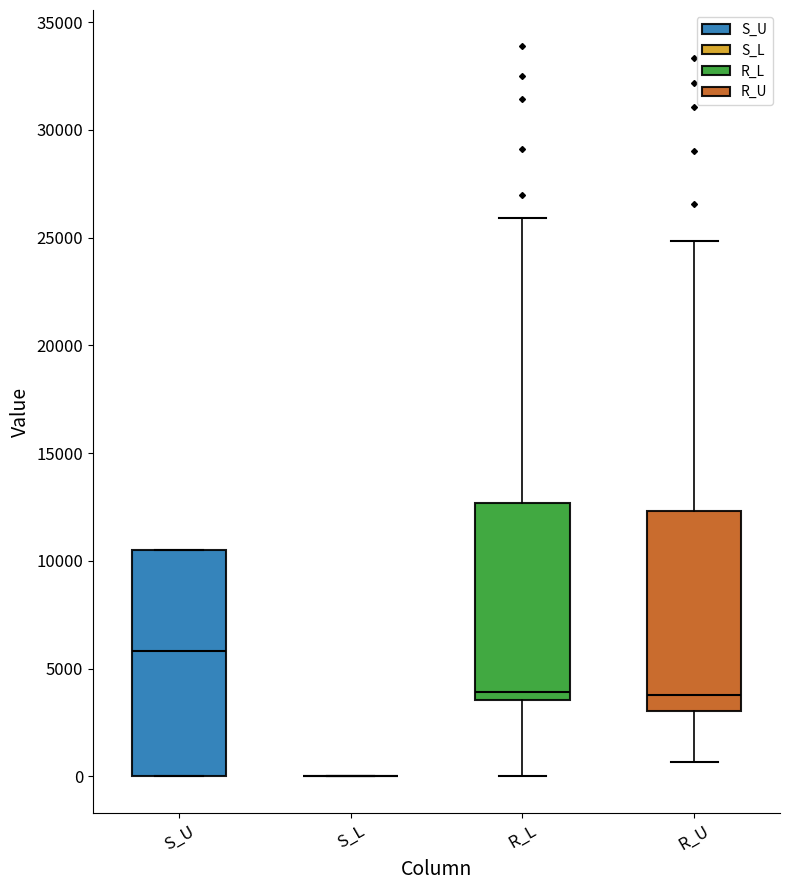

Where is the upper edge of the box for R_U on the y-axis? The values are not printed on the chart, so give them approximately, as read against the axis.

12500